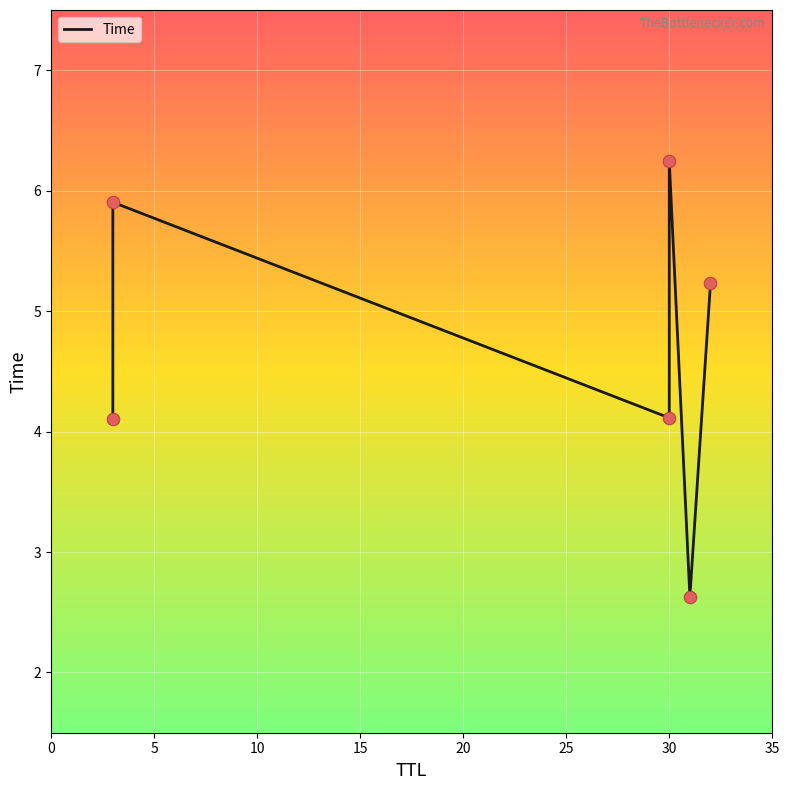

Between 0 and 15, which is larger?

15